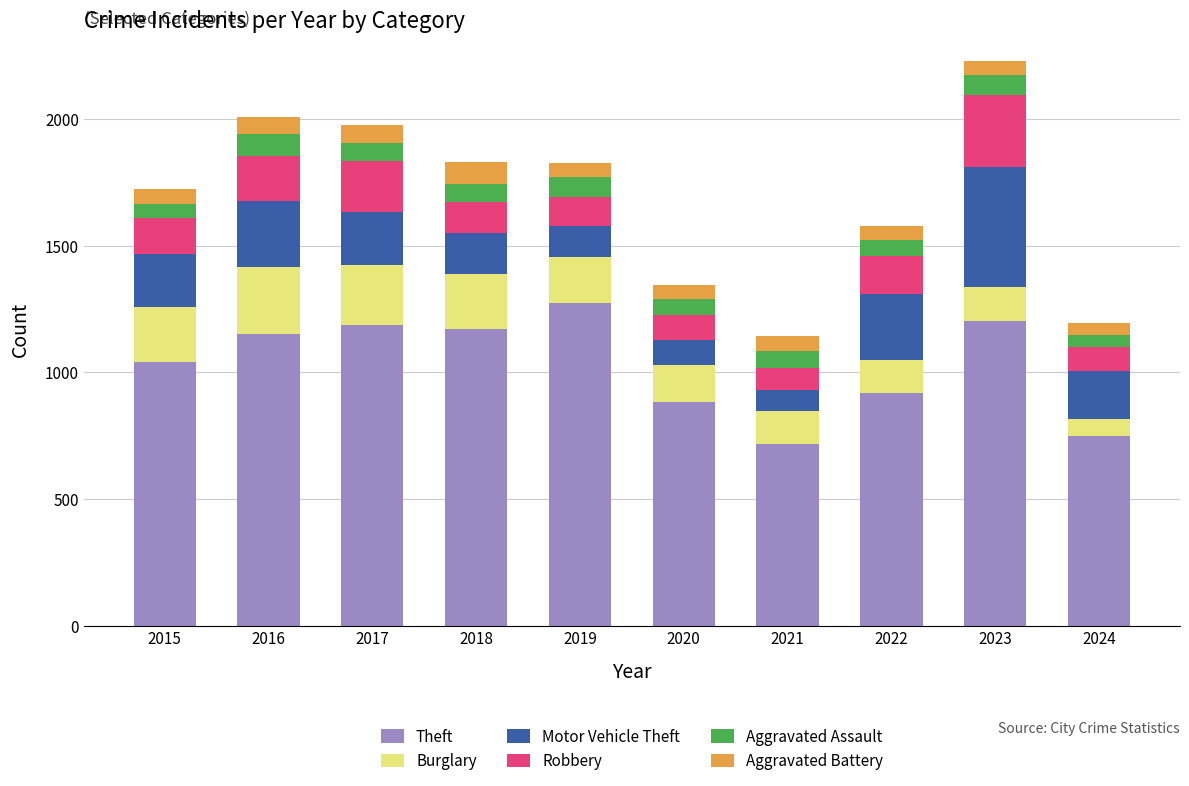

What is the total value across all series at 2023?

2228